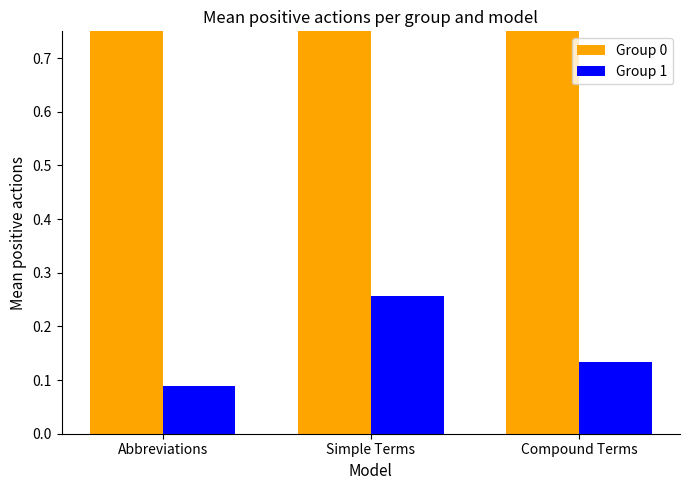

List the series in order of their peak value, lowest first.

Group 1, Group 0